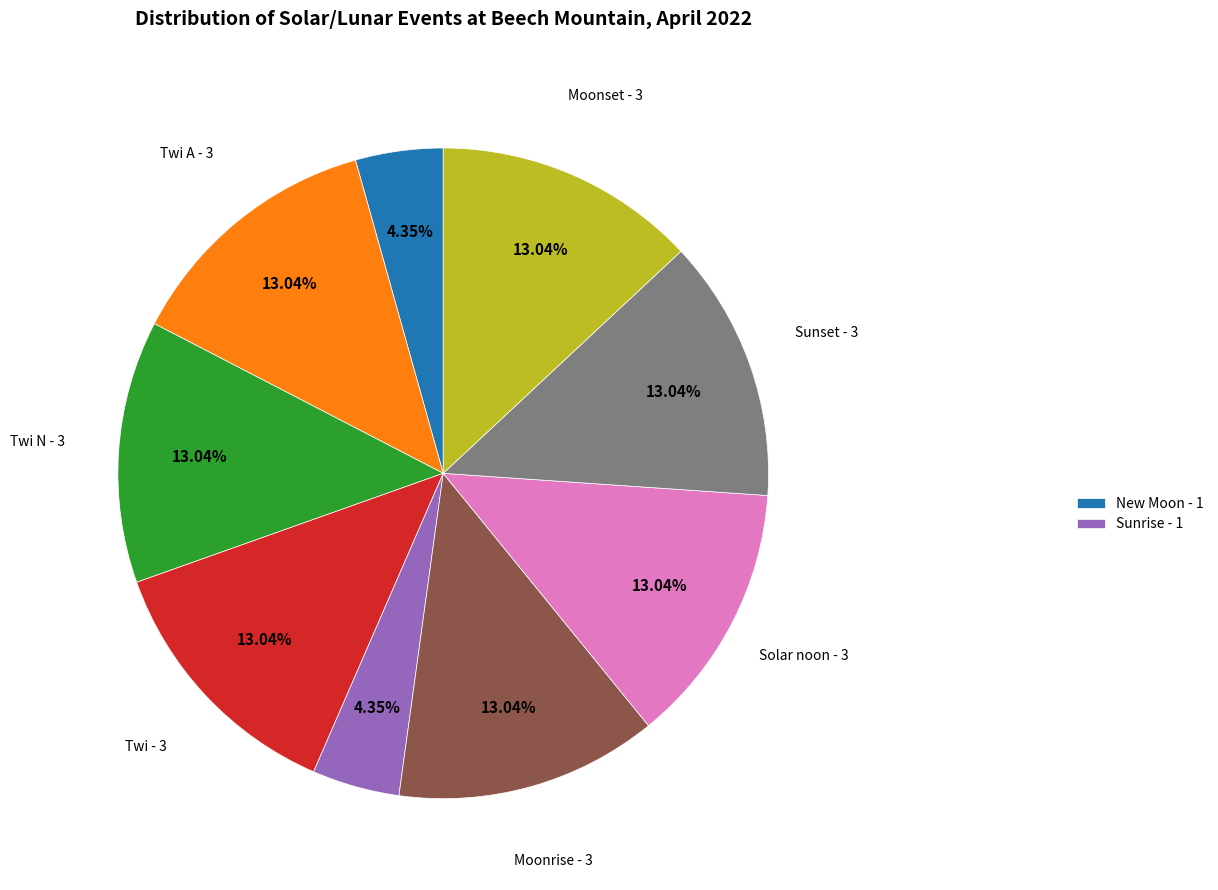

Is there any slice that represents more than half of the pie?

No